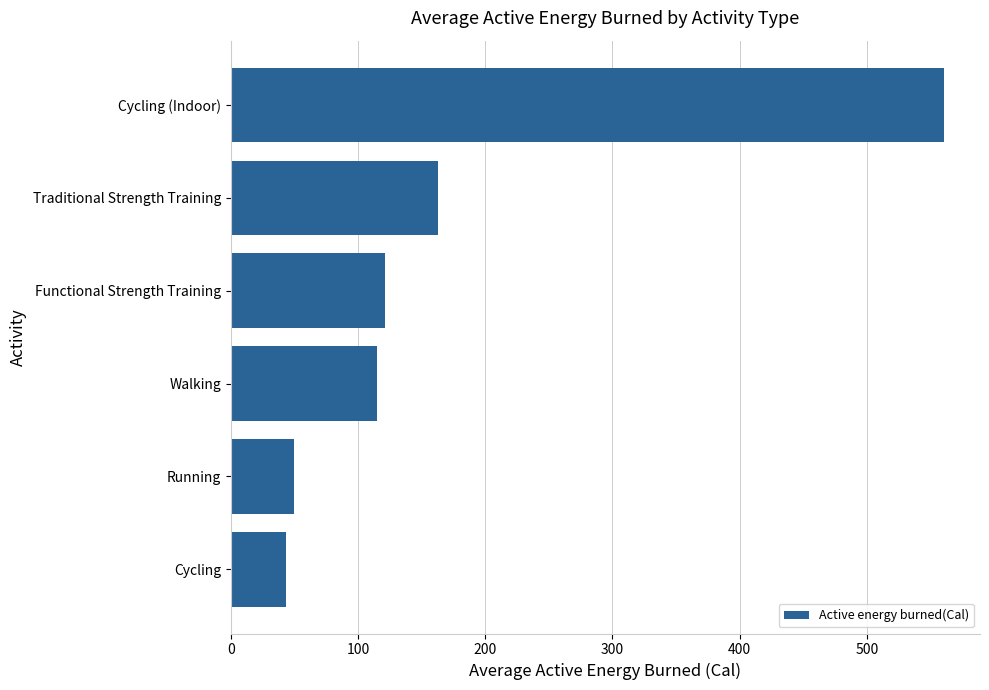

What is the average value?

175.5